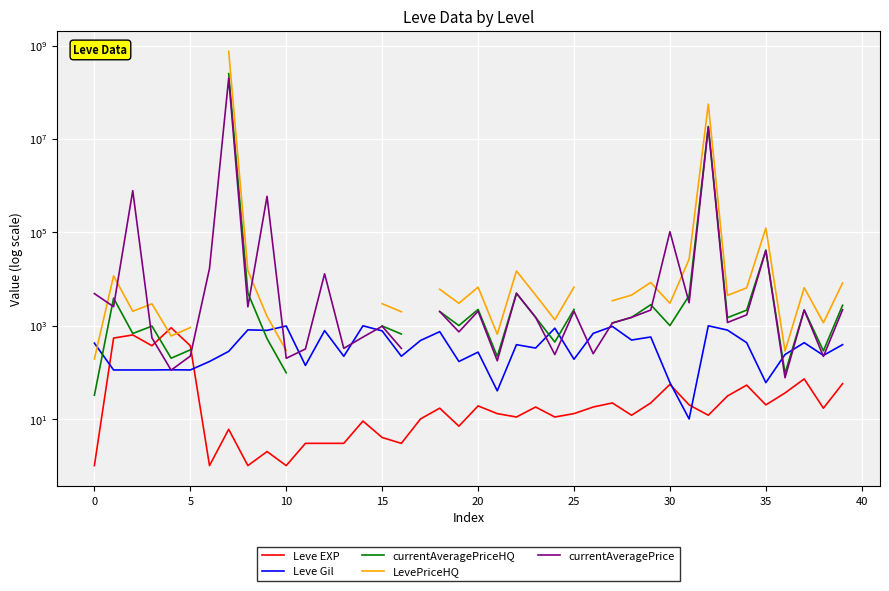

Between 5 and 30, which is larger?

5